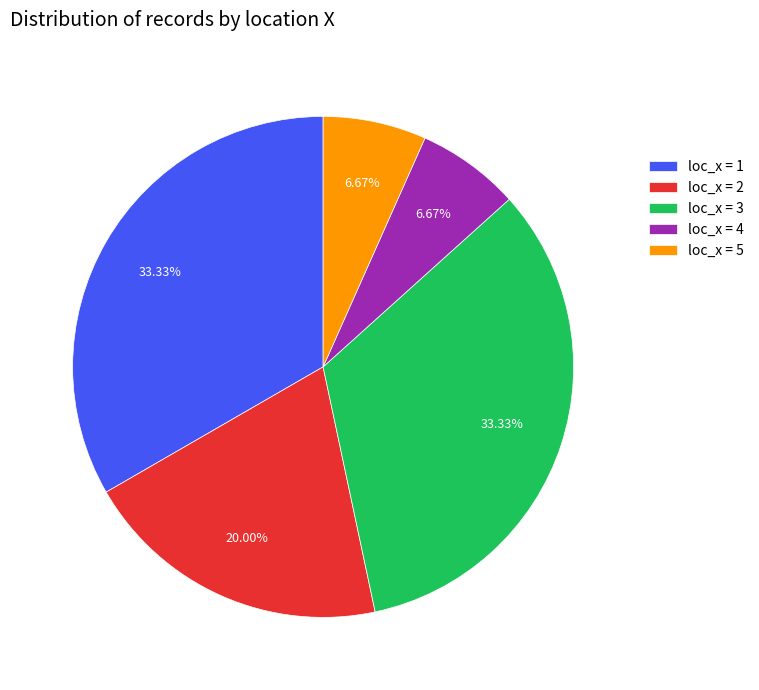

Does any single category account for the majority?

No